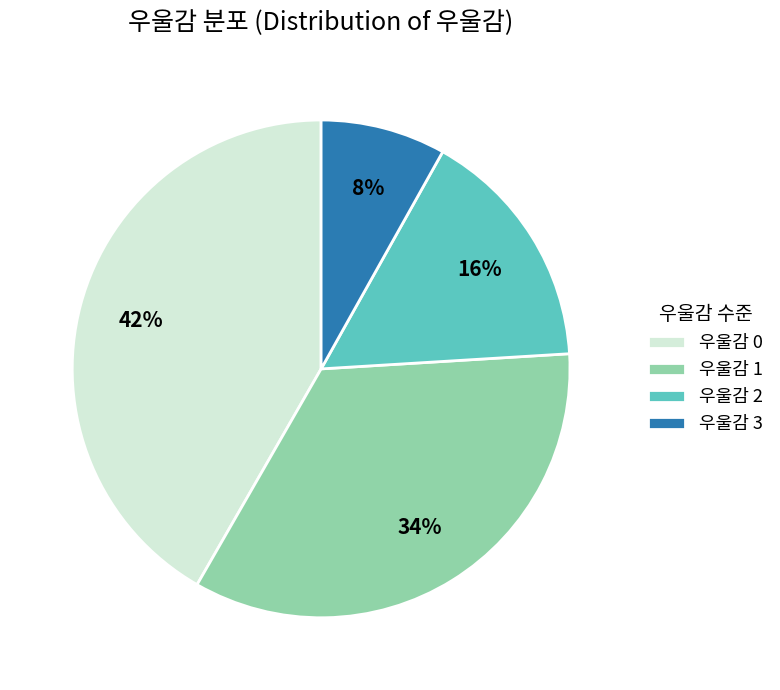

Between 우울감 0 and 우울감 1, which is larger?

우울감 0